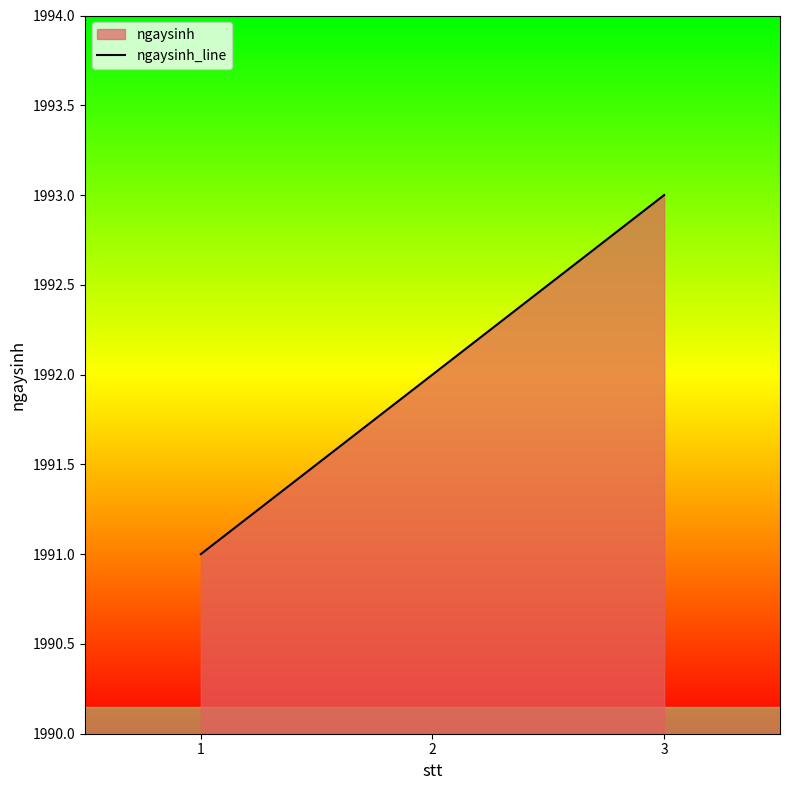

What is the value of the 3rd point from the left?

1993